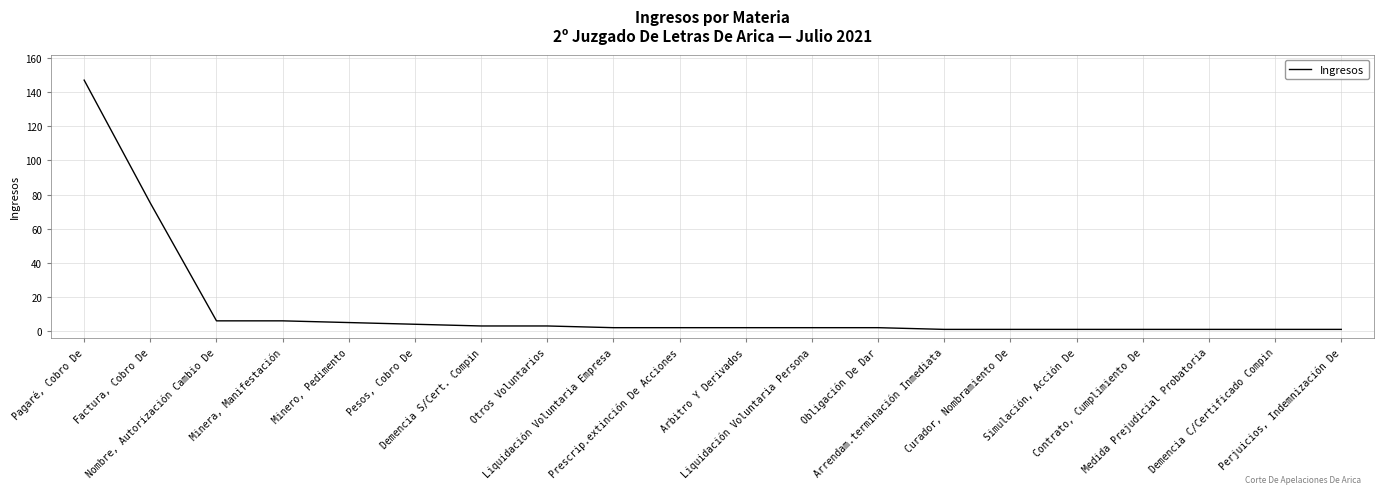

At which label does the data first exceed 2?

Pagaré, Cobro De